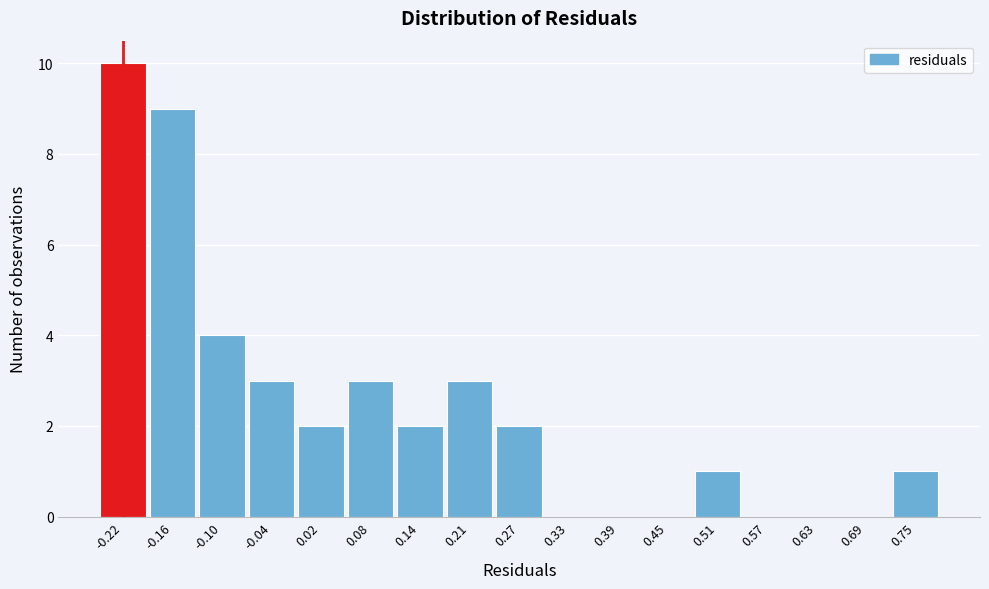

Reading left to right, list all the values displayed in this chart.

-0.22=10	-0.16=9	-0.10=4	-0.04=3	0.02=2	0.08=3	0.14=2	0.21=3	0.27=2	0.33=0	0.39=0	0.45=0	0.51=1	0.57=0	0.63=0	0.69=0	0.75=1